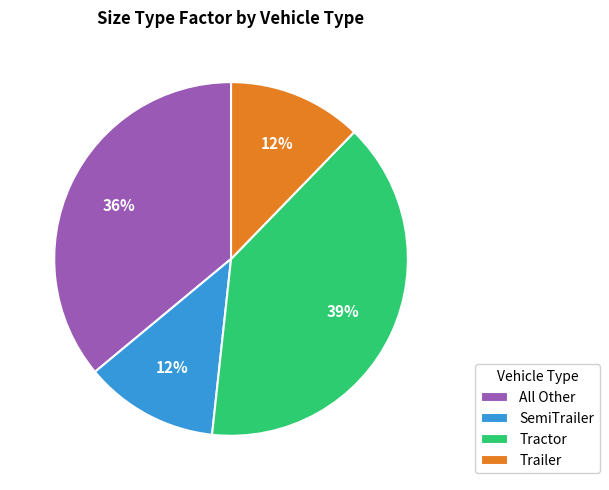

Does All Other account for over 50% of the chart?

No